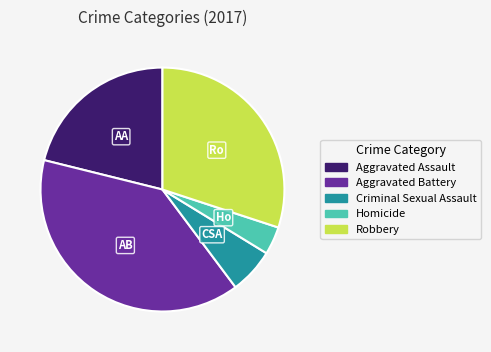

Rank the categories by value from highest to lowest.

Aggravated Battery, Robbery, Aggravated Assault, Criminal Sexual Assault, Homicide